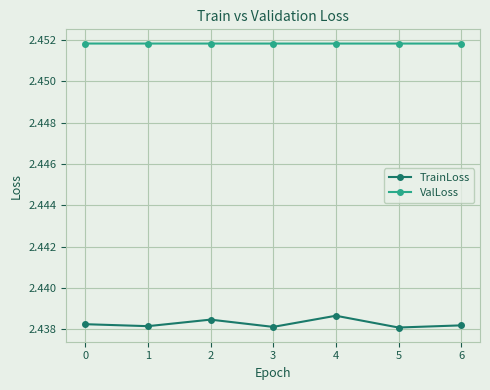

True or false: TrainLoss has a value of 3.4 at 6.

False